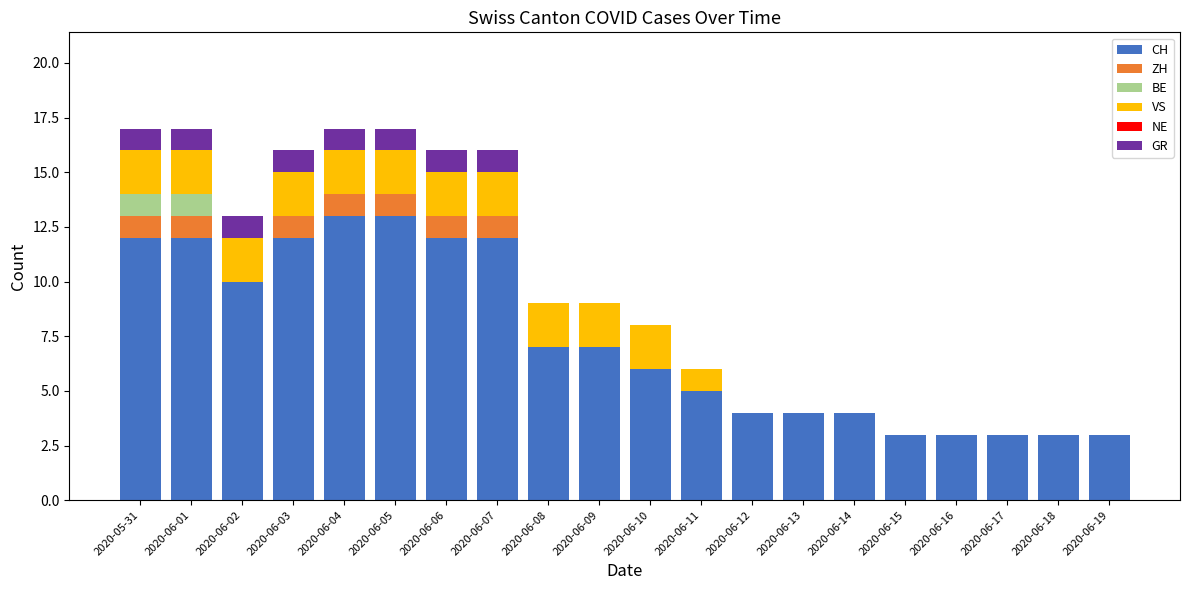

Count the number of categories in the chart.

20